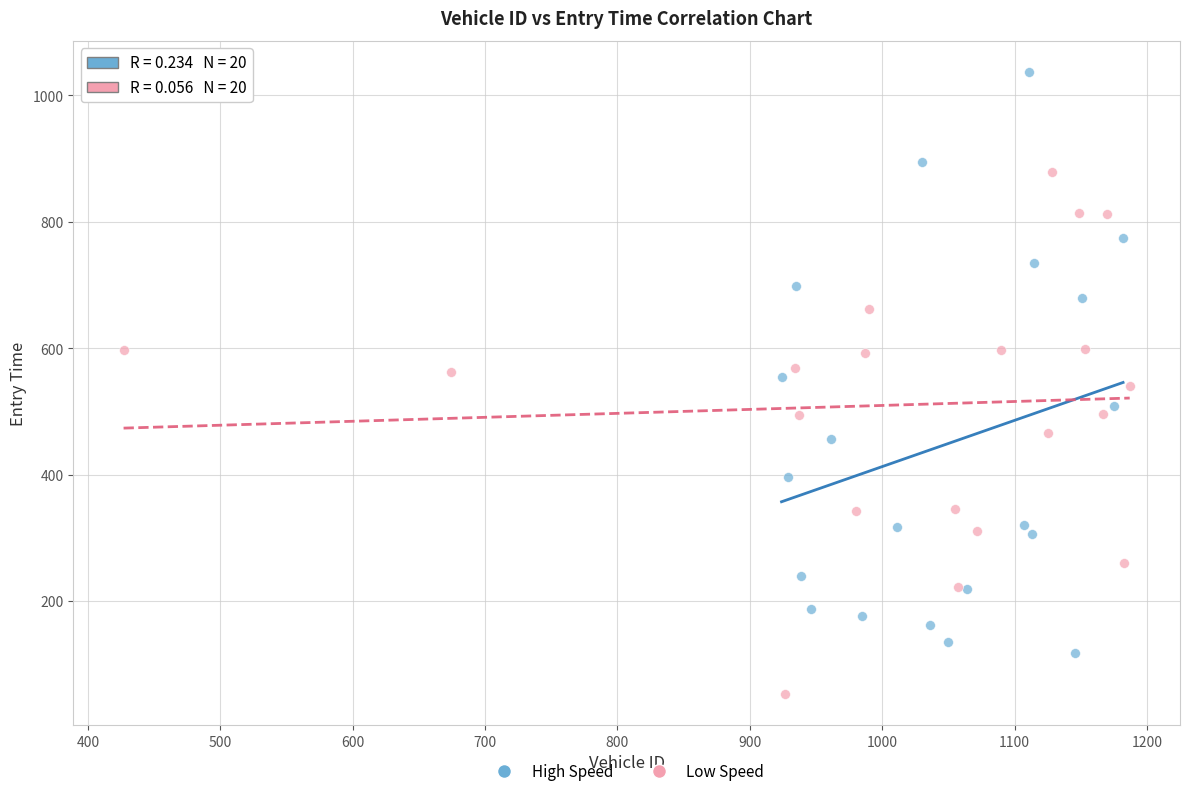

Which series has the largest Y range (max minus min)?

High Speed